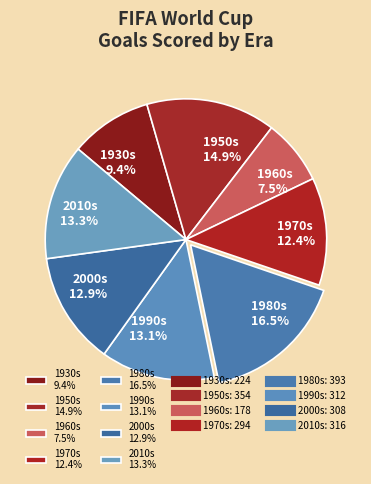

Is 2000s 12.9% the majority of the pie?

No